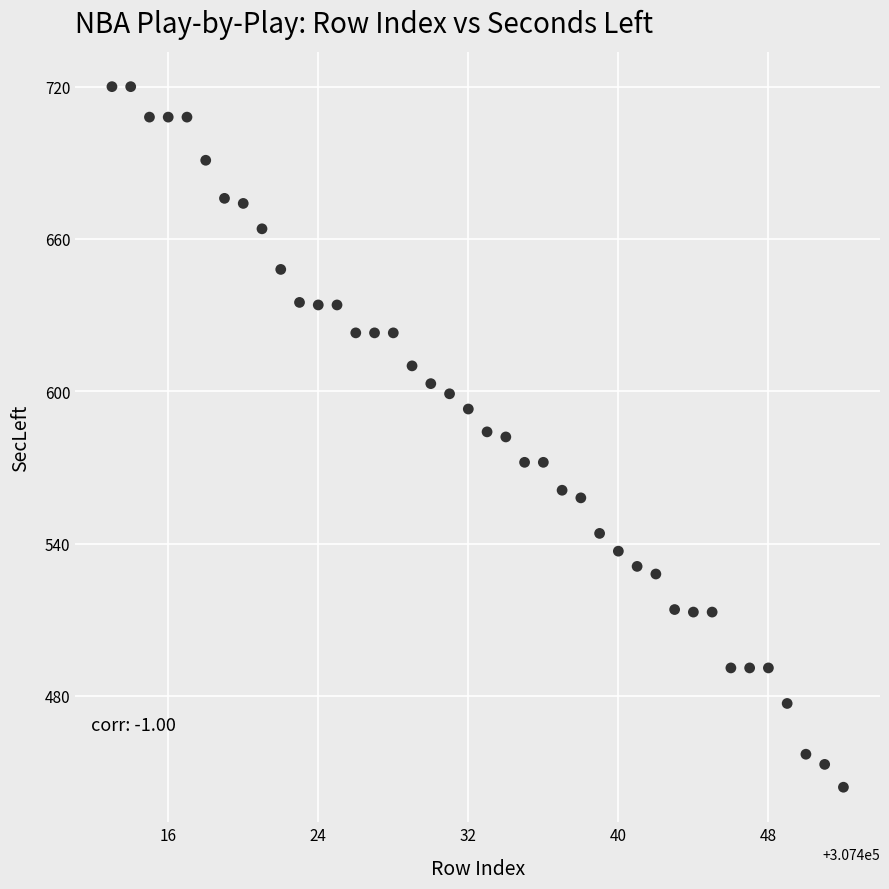

What is the range of X values (max minus min)?

39